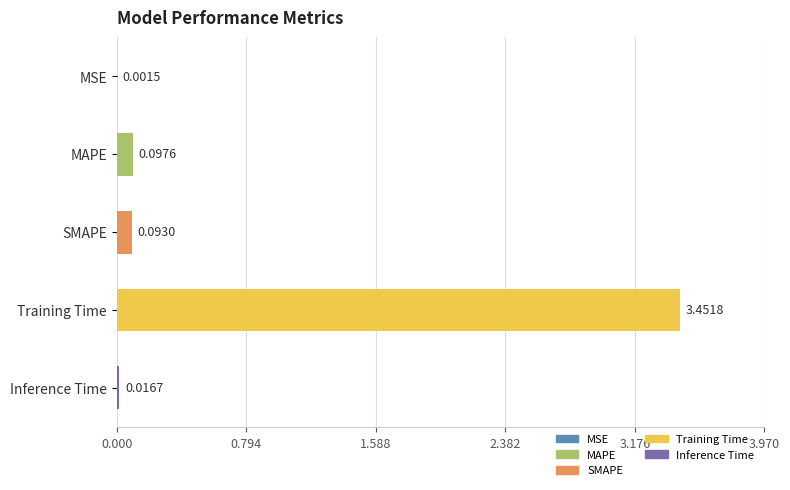

Which has a higher value, MSE or Training Time?

Training Time